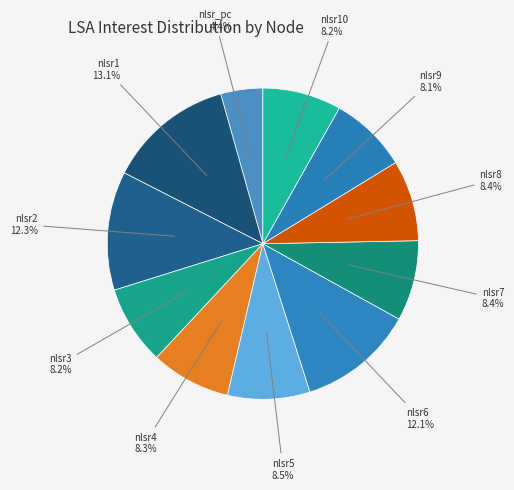

Is there any slice that represents more than half of the pie?

No